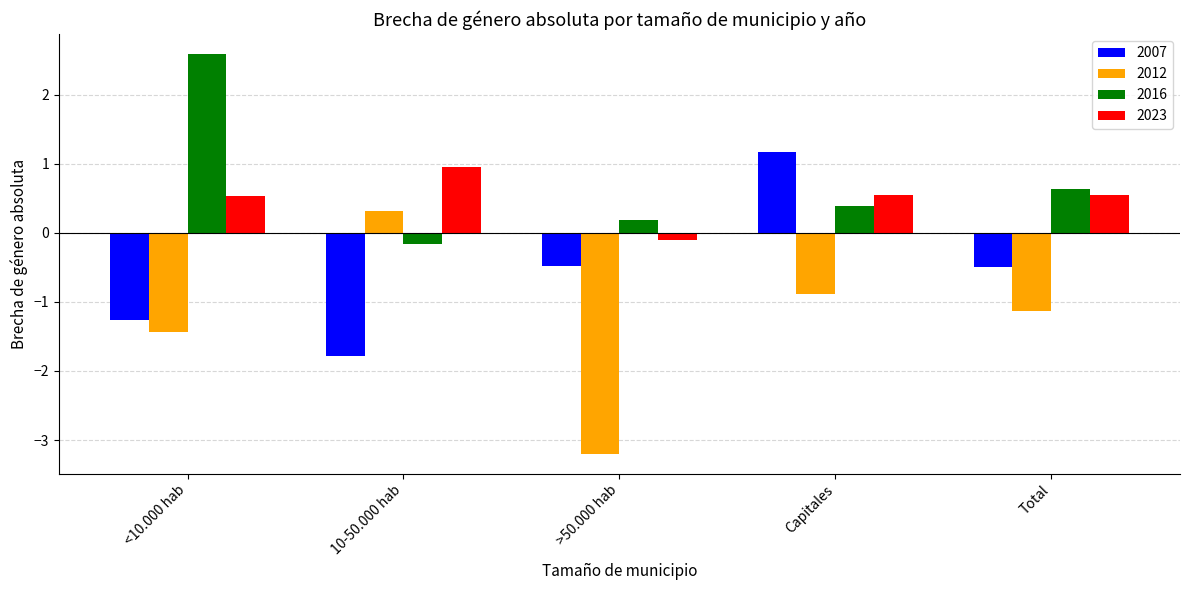

What is the value of the 2007 bar at the 4th from the left?

1.2